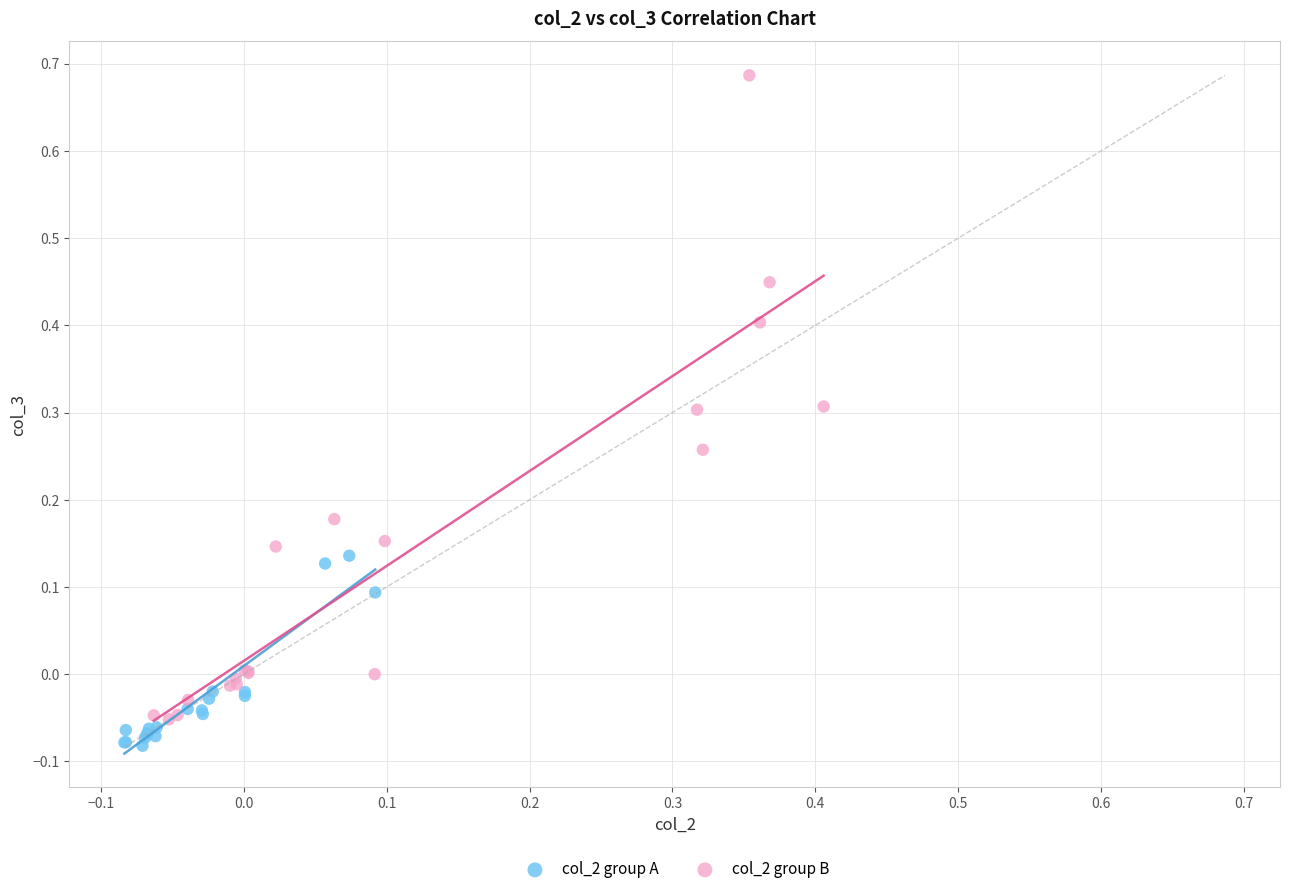

Which series reaches the maximum Y coordinate?

col_2 group B